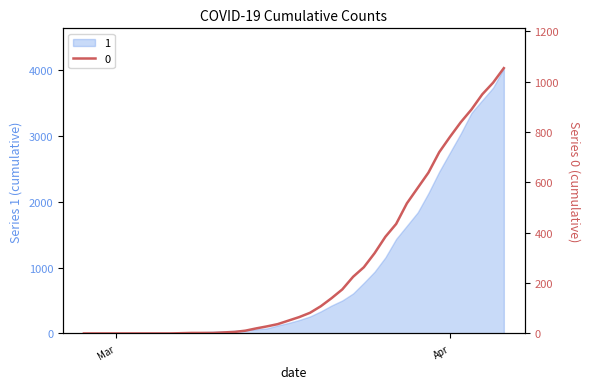

What is the greatest value displayed?

4028